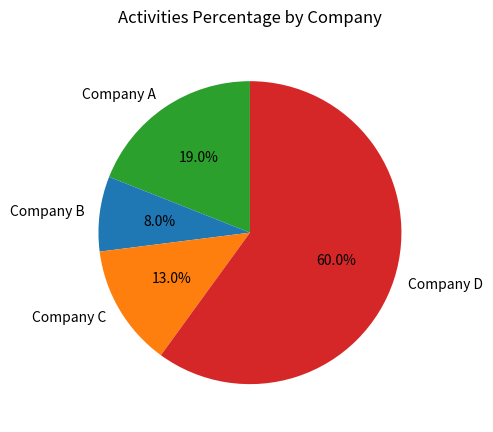

Which slice is the smallest?

Company B